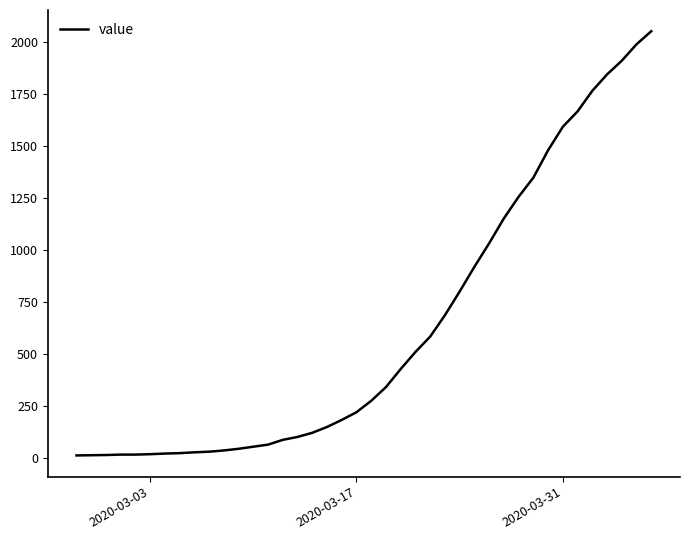

What is the maximum value shown in the chart?

2052